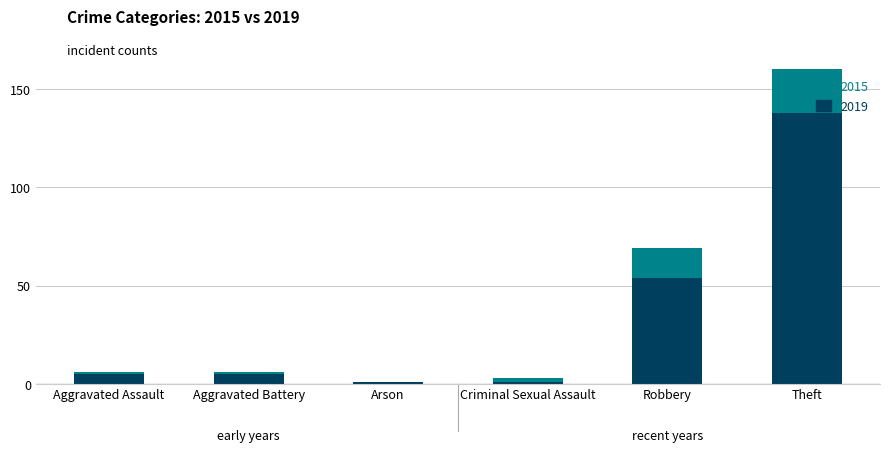

Between Robbery and Criminal Sexual Assault, which is larger?

Robbery